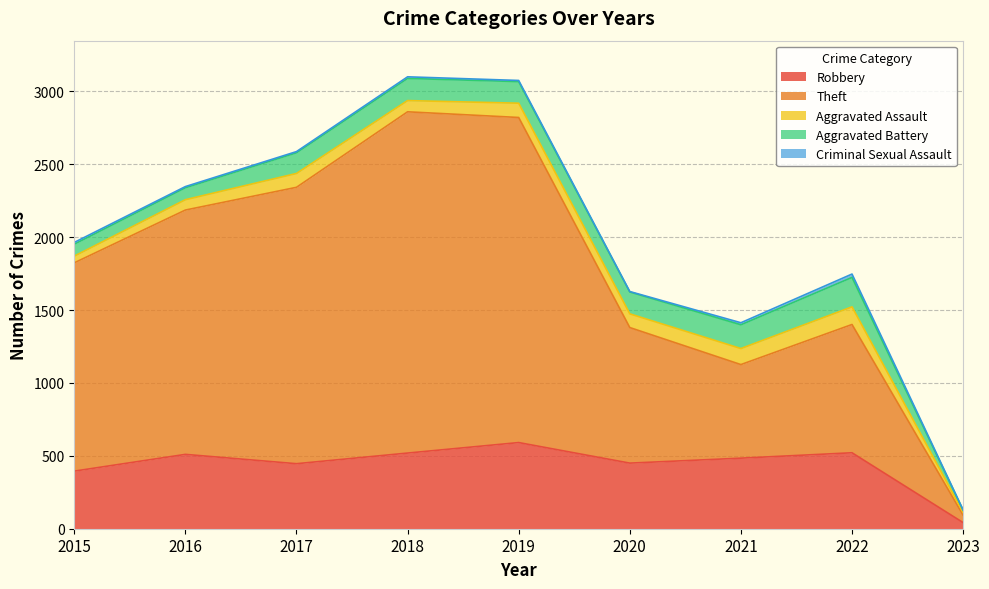

At which category is the sum across all series the highest?

2018